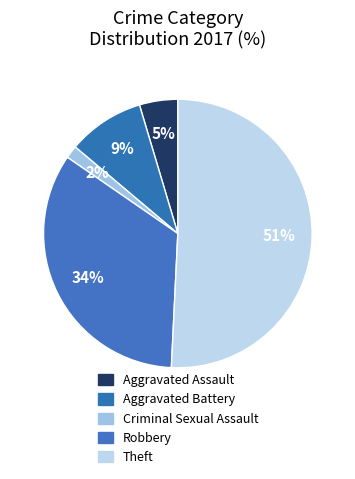

How many segments does this pie chart have?

5